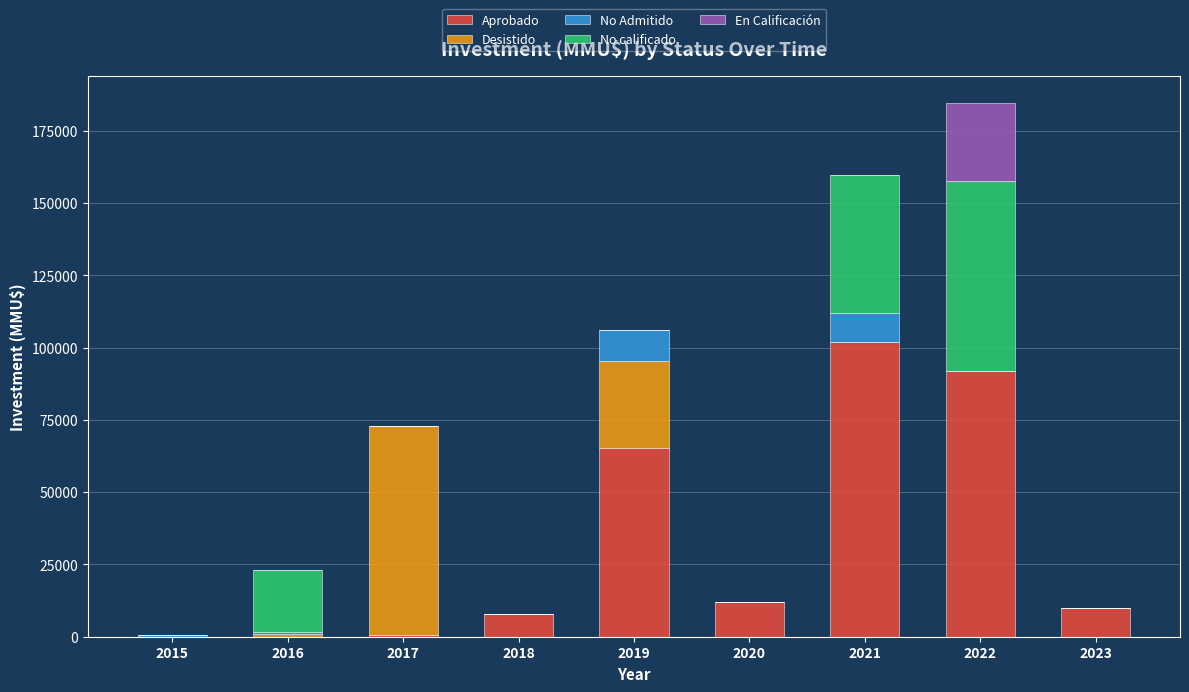

Are the bars horizontal?

No